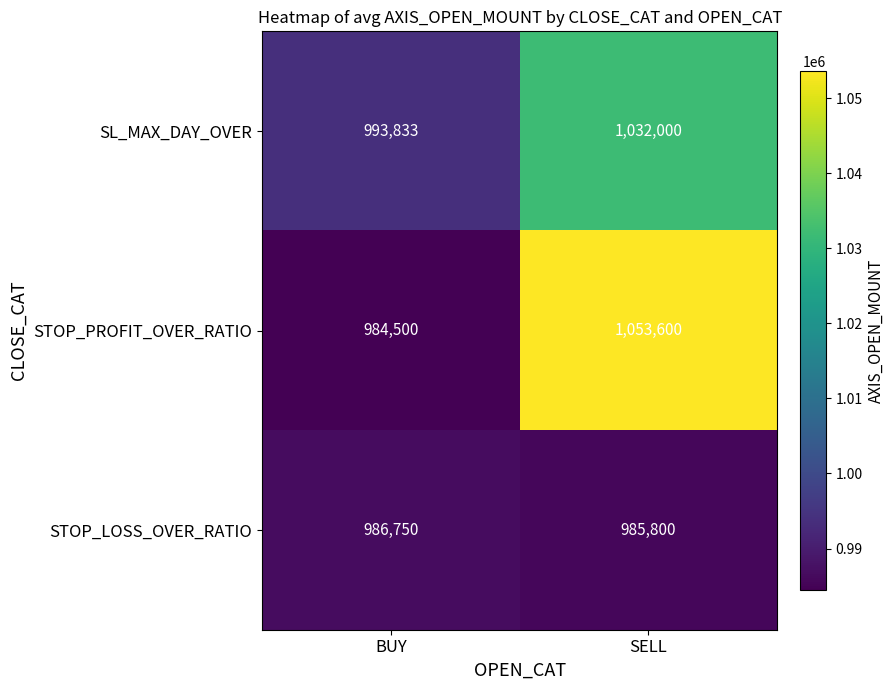

Rank the series at BUY from highest to lowest value.

SL_MAX_DAY_OVER, STOP_LOSS_OVER_RATIO, STOP_PROFIT_OVER_RATIO